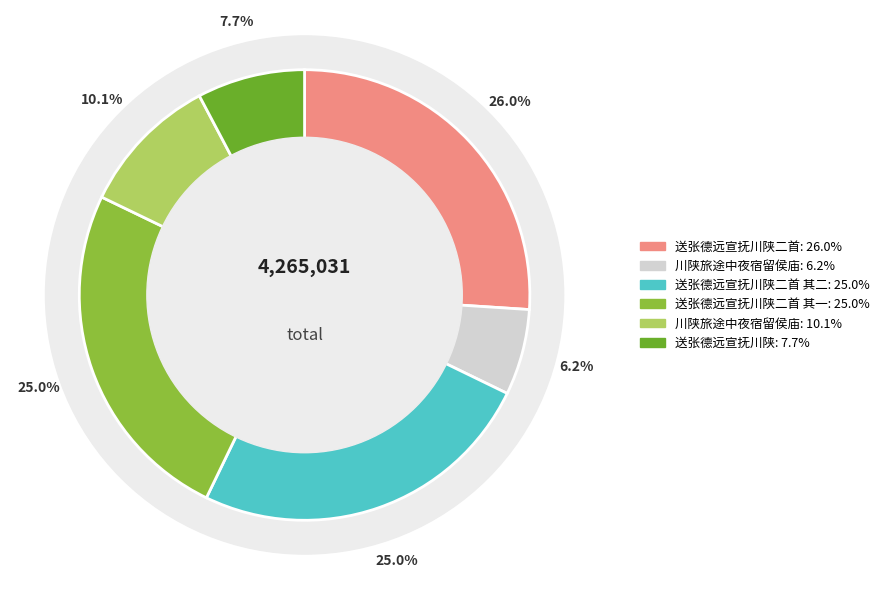

Is there any slice that represents more than half of the pie?

No